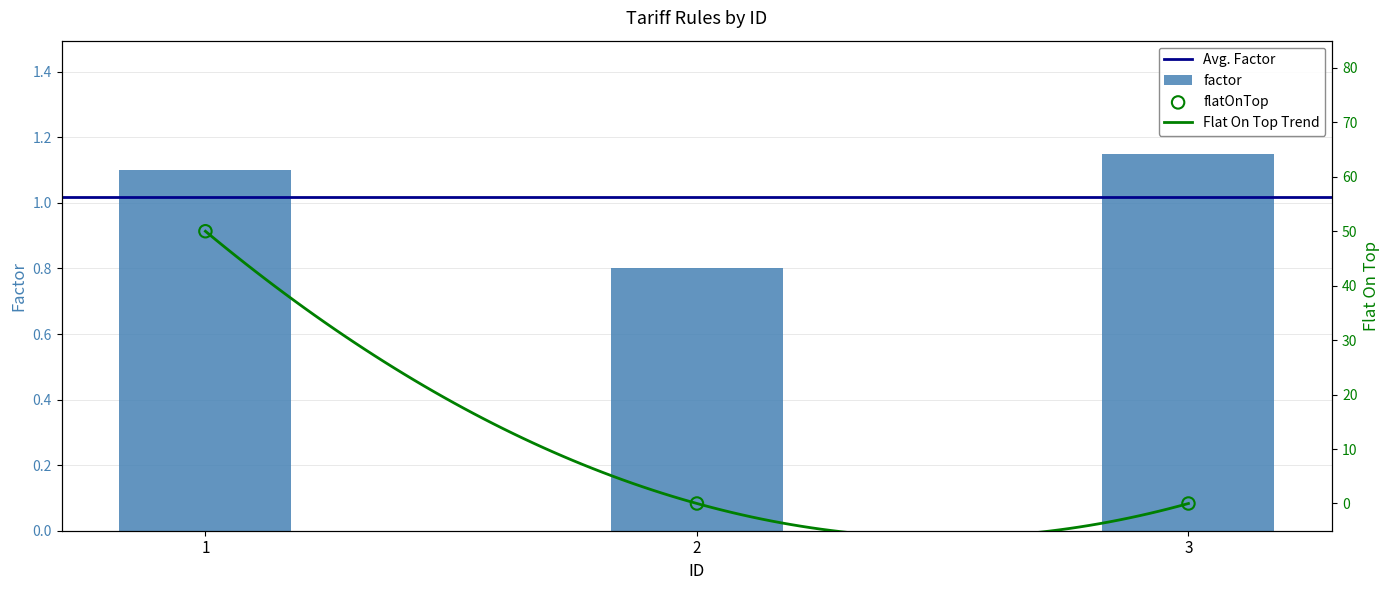

True or false: factor has a value of 1.7 at 1.

False